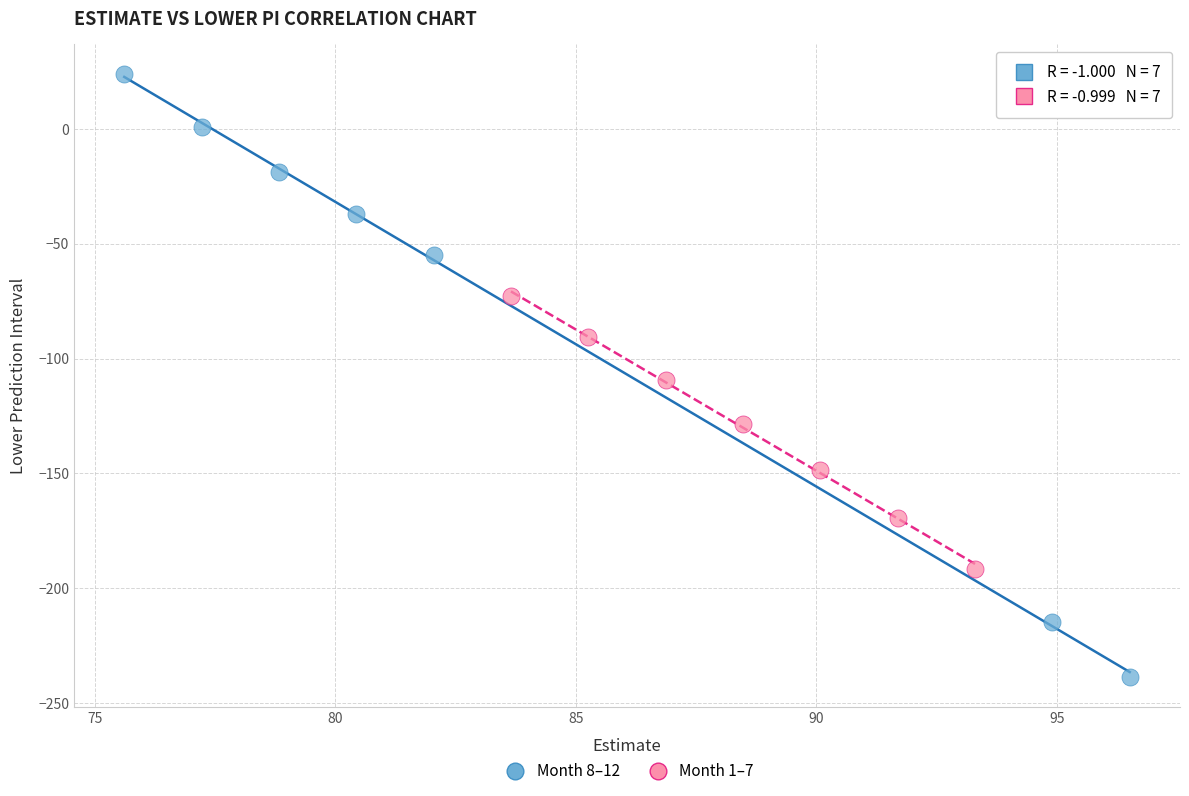

What are all the series names shown in the legend?

Month 8–12, Month 1–7